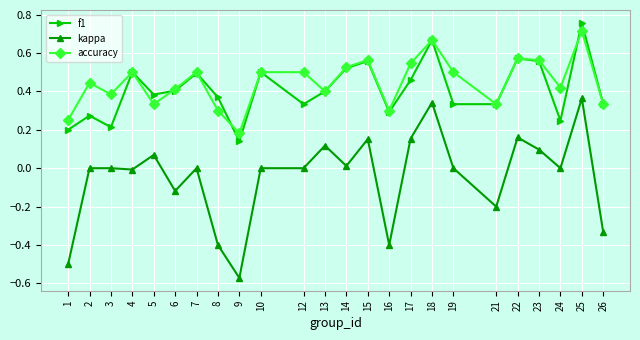

Count the number of categories in the chart.

24